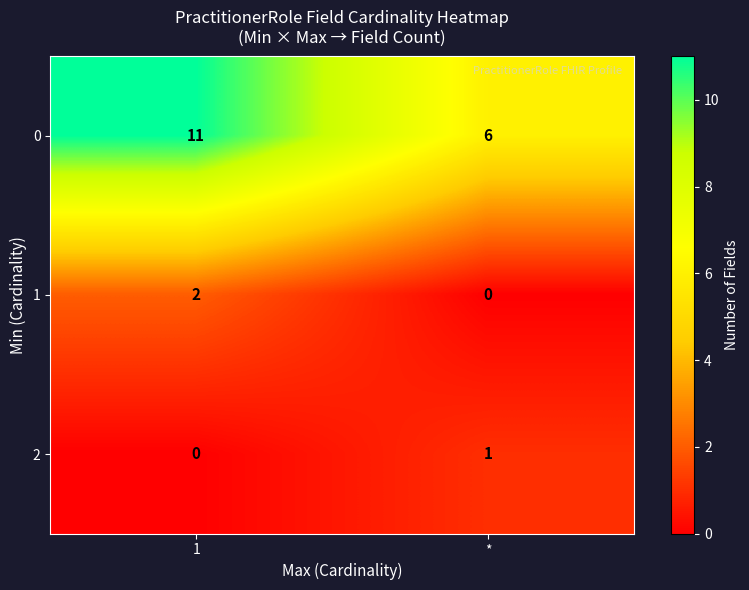

How many data points in 0 are less than 11?

1